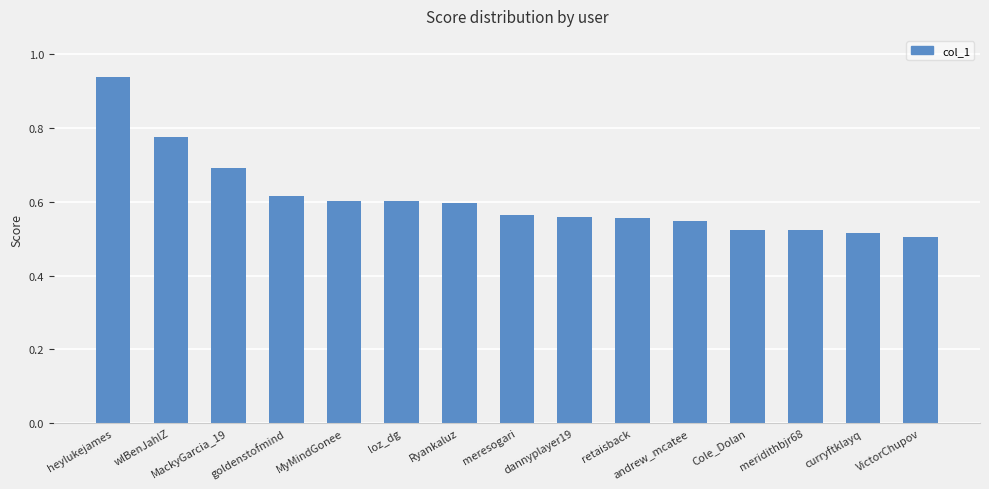

Where is the data nearest to the value 0?

VictorChupov